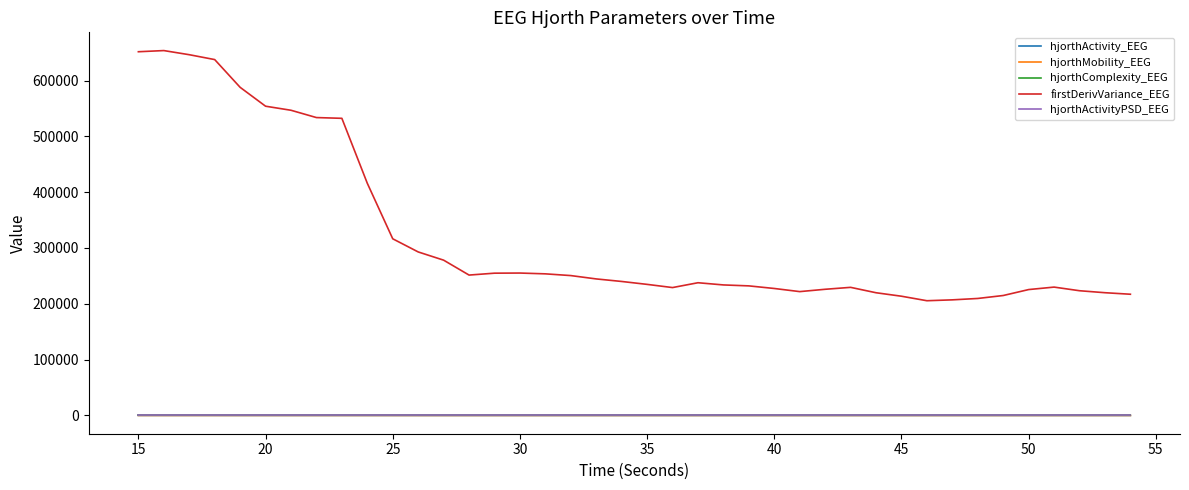

Which series has the widest spread of values?

firstDerivVariance_EEG